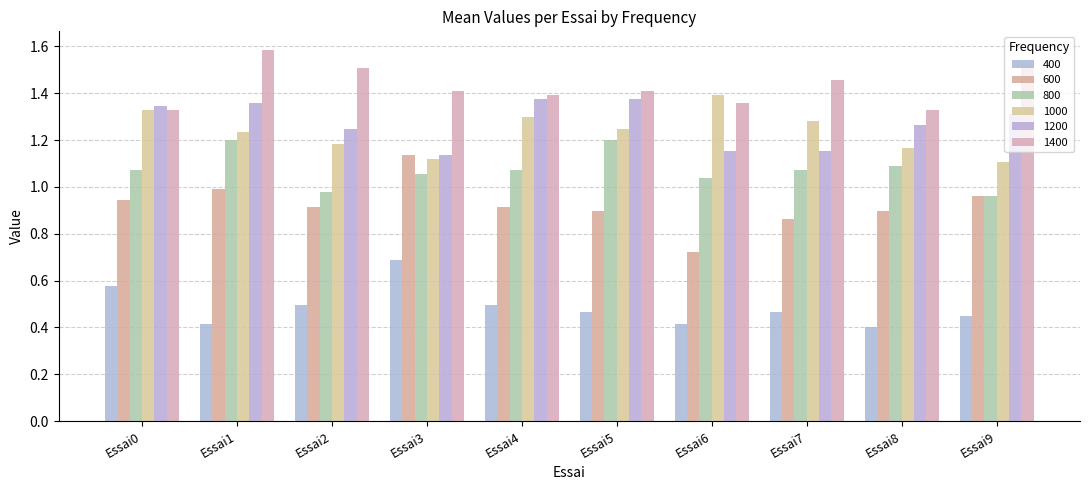

What is the value of the 400 bar at the 2nd from the left?

0.4